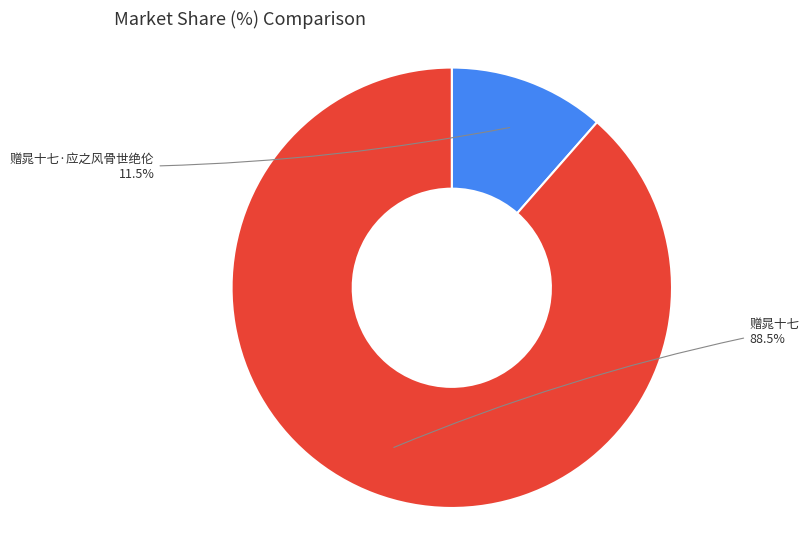

Count the number of slices in the pie.

2